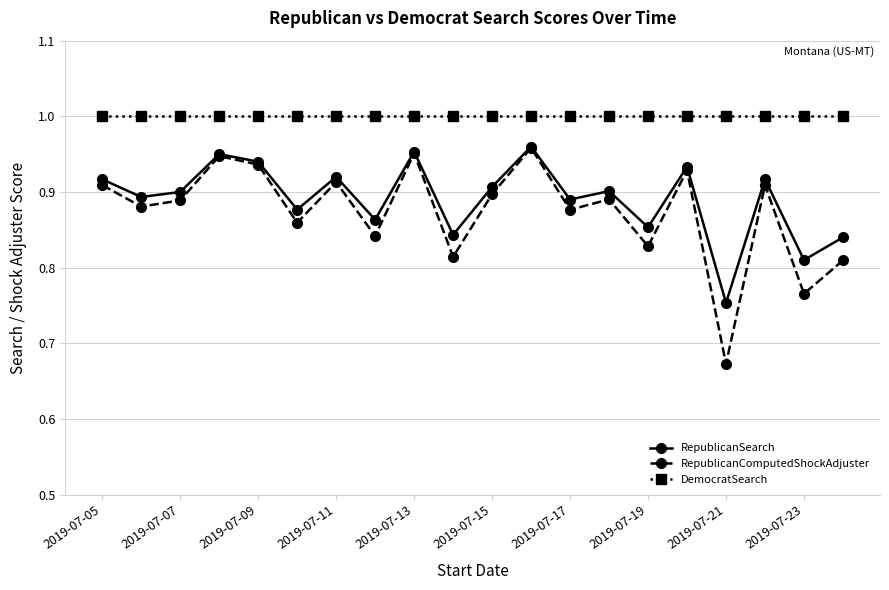

True or false: RepublicanComputedShockAdjuster has more than 0 interior local peaks.

True